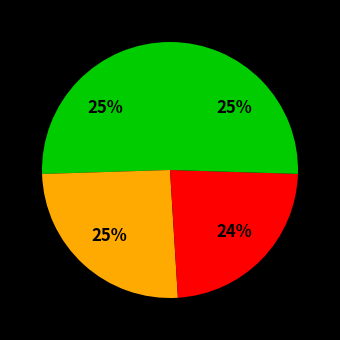

Does any single category account for the majority?

No